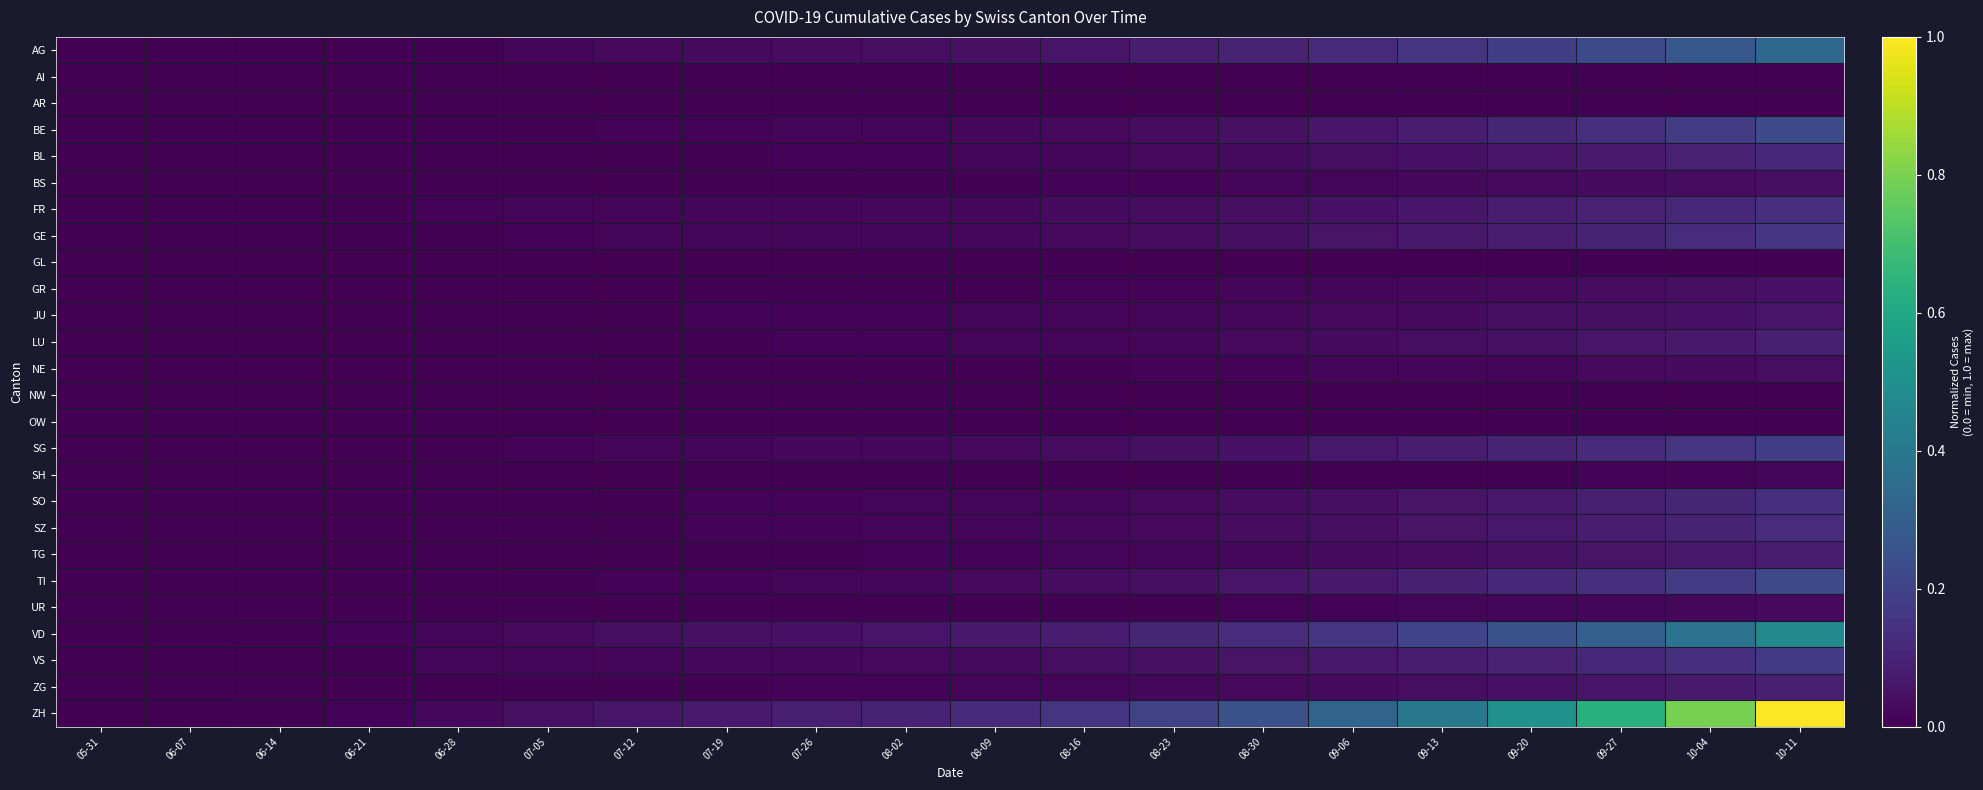

Which label corresponds to the smallest value in the chart?

05-31